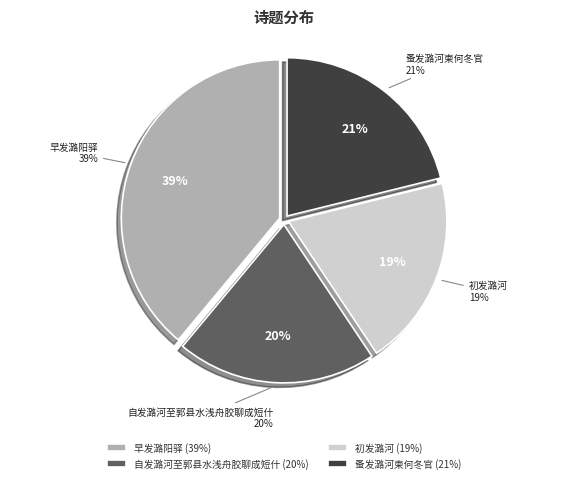

What portion of the pie excludes 自发潞河至郭县水浅舟胶聊成短什?

79.6%